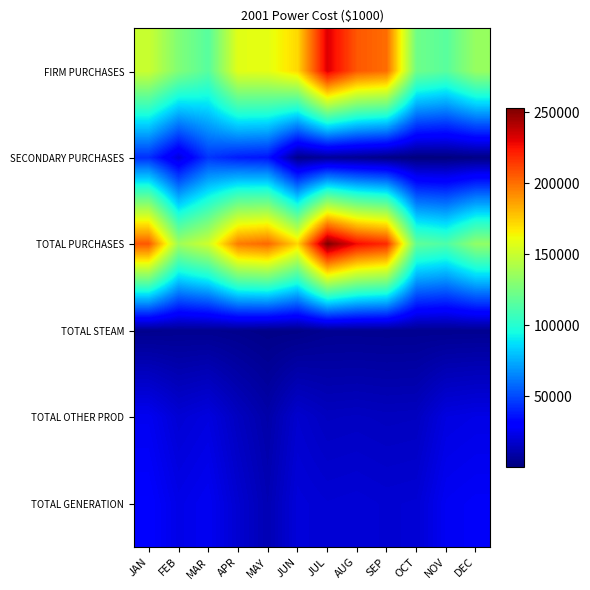

Rank the series at JUN from lowest to highest value.

TOTAL STEAM, SECONDARY PURCHASES, TOTAL OTHER PROD, TOTAL GENERATION, FIRM PURCHASES, TOTAL PURCHASES